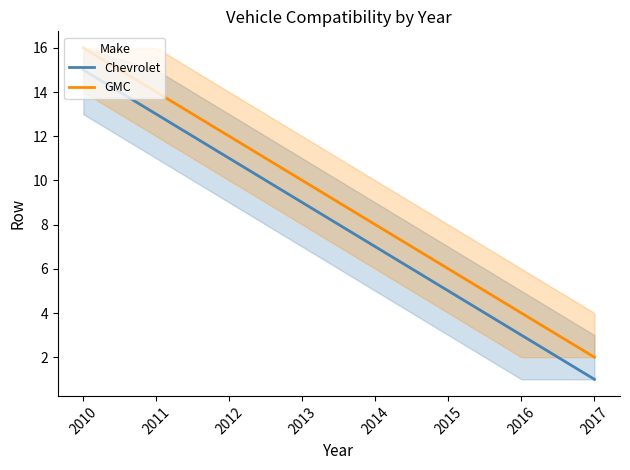

True or false: GMC has more than 1 points higher than both neighbors.

False